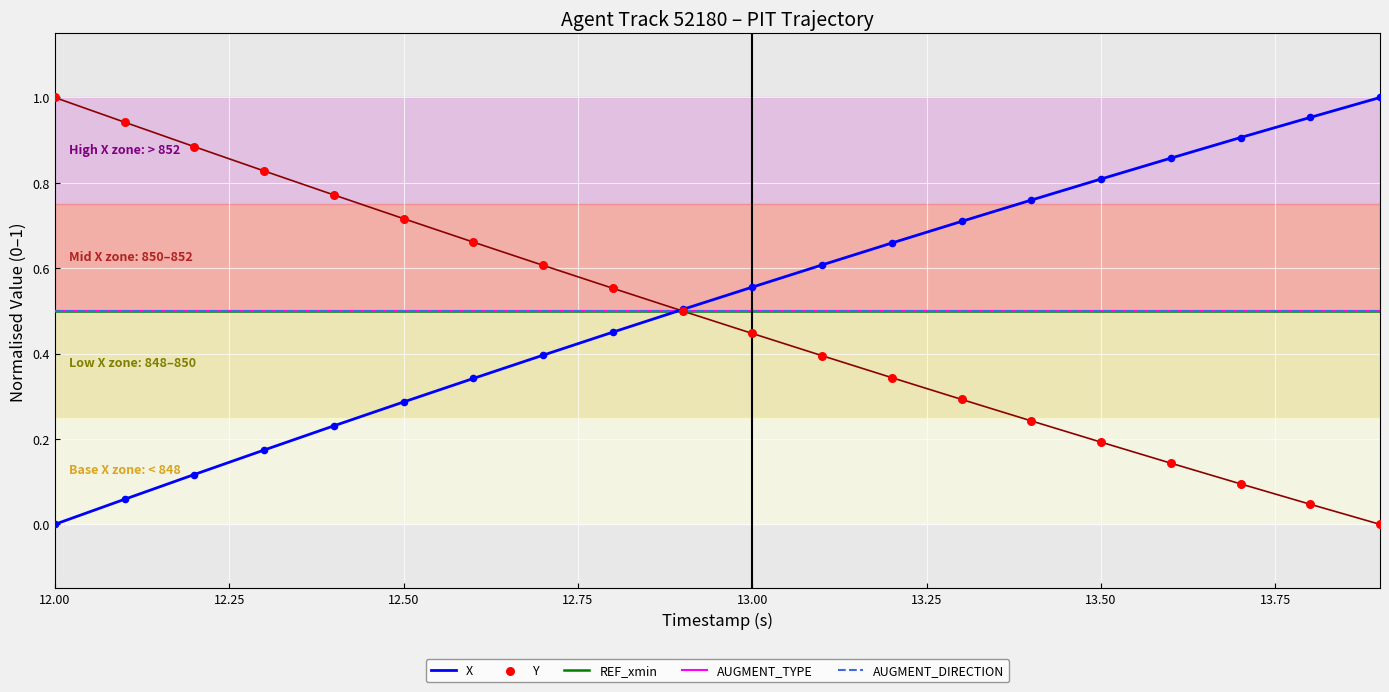

At how many categories does at least one series exceed 0?

20